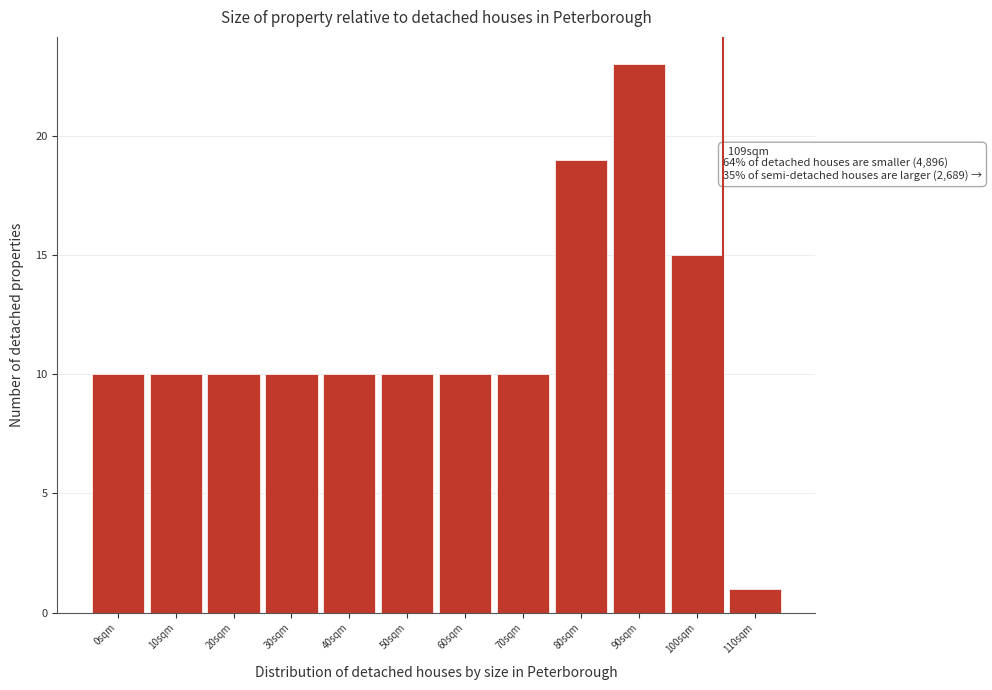

Reading left to right, what are all the values shown in this chart?

10	10	10	10	10	10	10	10	19	23	15	1